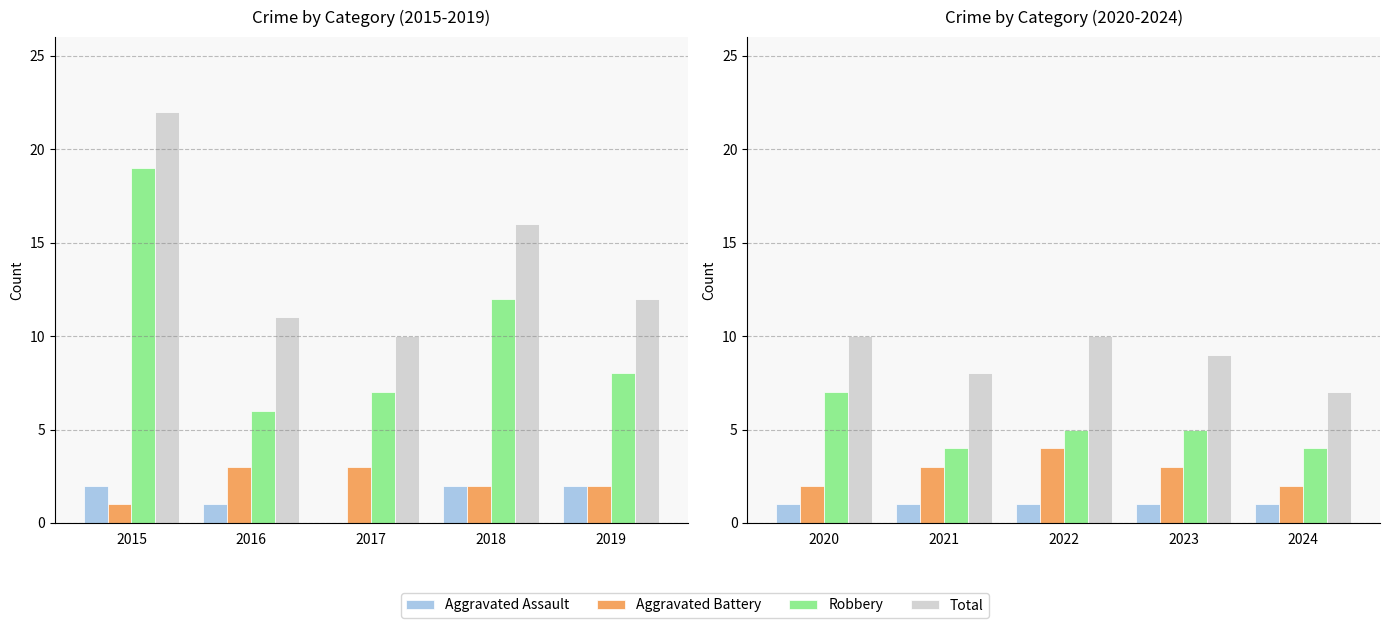

How many distinct data groups are displayed?

4